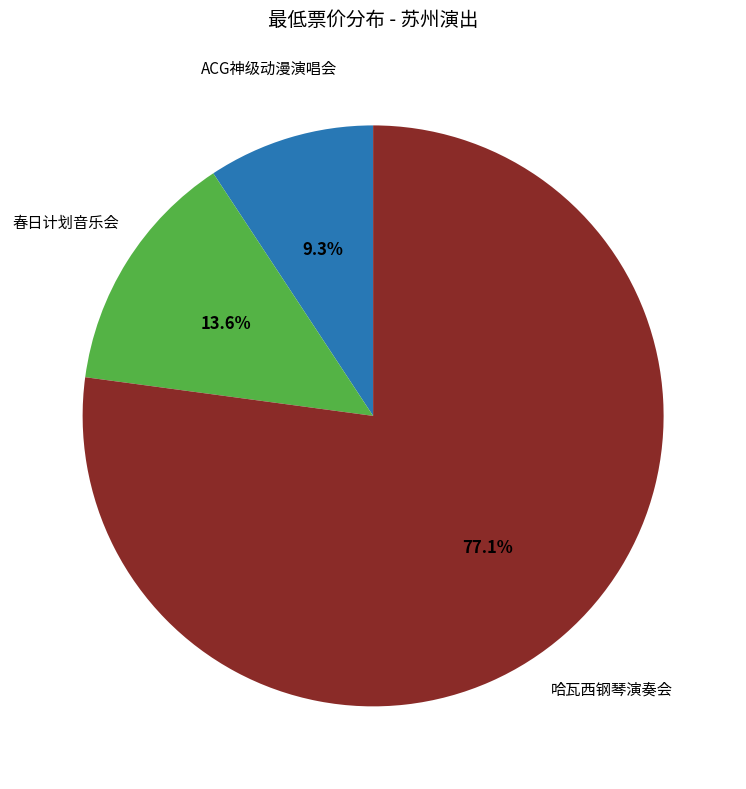

Does any single category account for the majority?

Yes